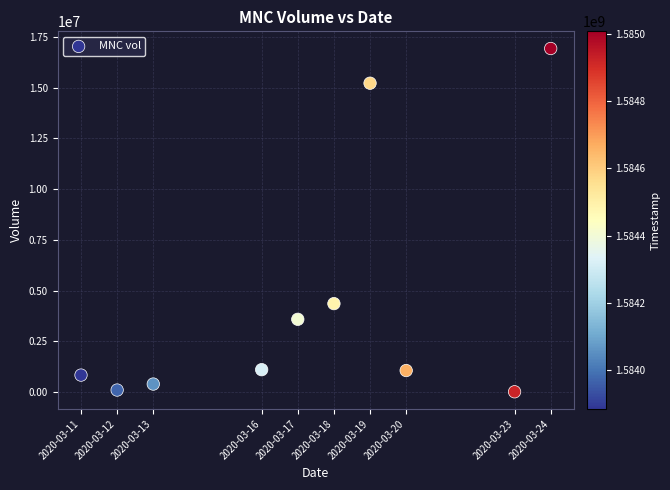

What is the average Y value?

4358870